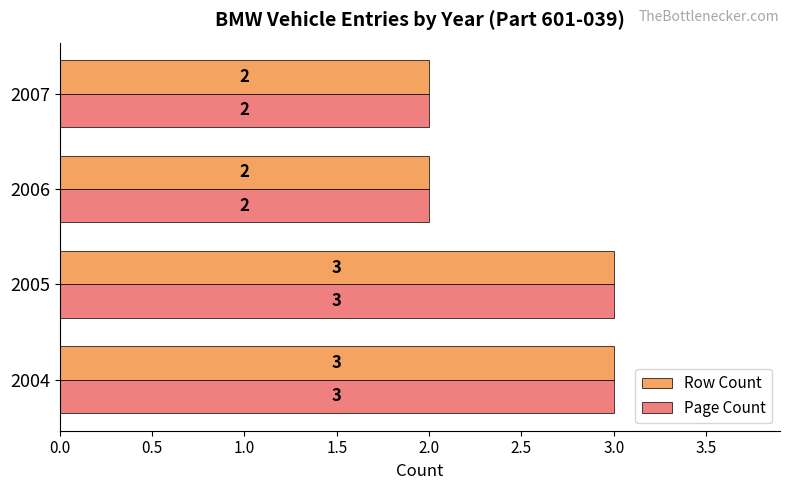

Is the value of Row Count at 2004 greater than the value of Page Count at 2007?

Yes